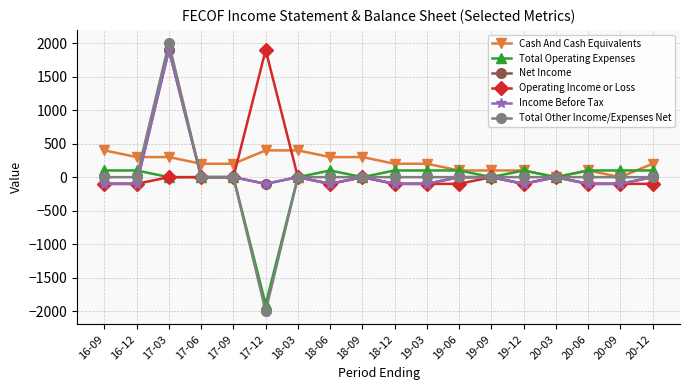

What is the average value of the Cash And Cash Equivalents series?

211